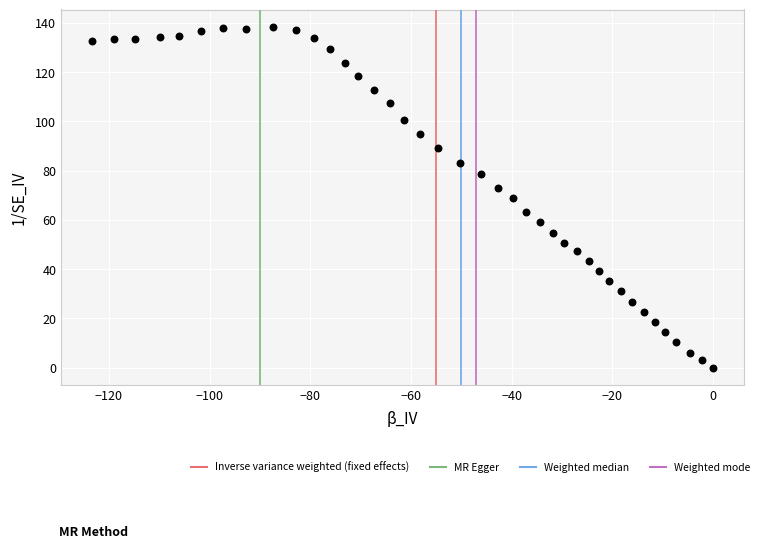

What is the range of Y values (max minus min)?

138.5